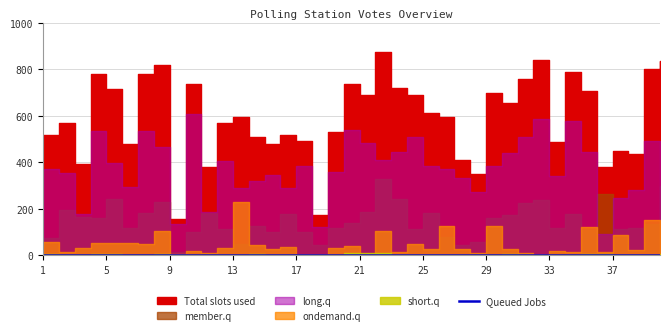

What are all the series names shown in the legend?

Total slots used, Queued Jobs, member.q, long.q, ondemand.q, short.q